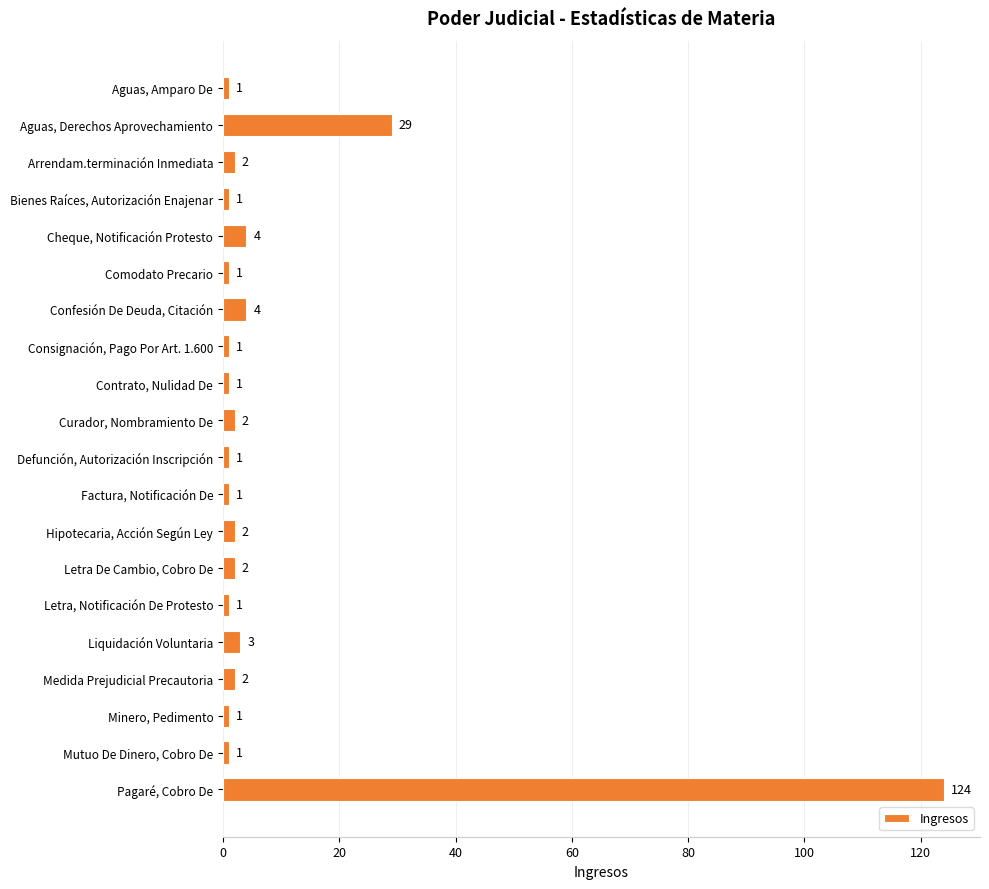

What is the value of the 18th bar from the top?

1